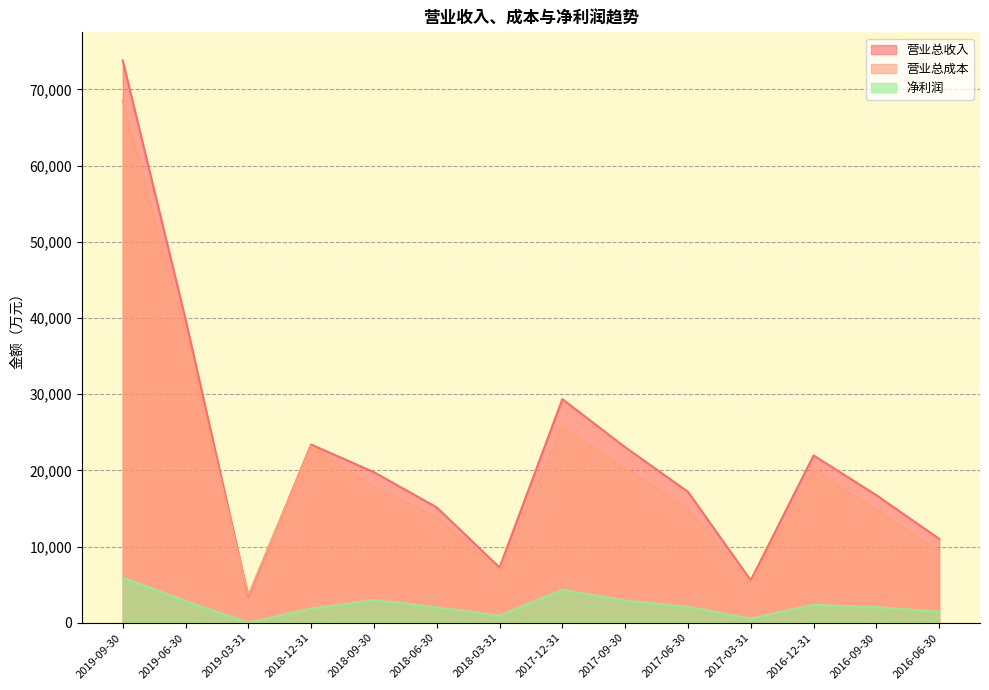

At which category is the sum across all series the highest?

2019-09-30